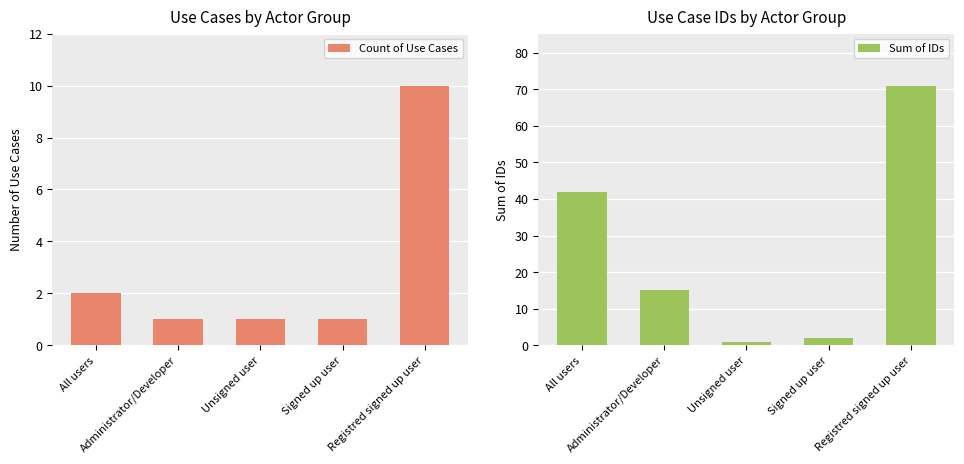

What is the maximum value for Count of Use Cases?

10